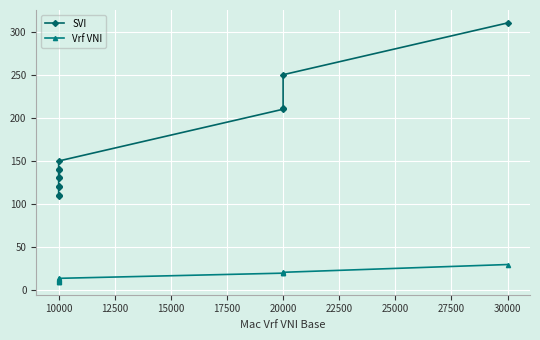

What position from the right is 11?

2